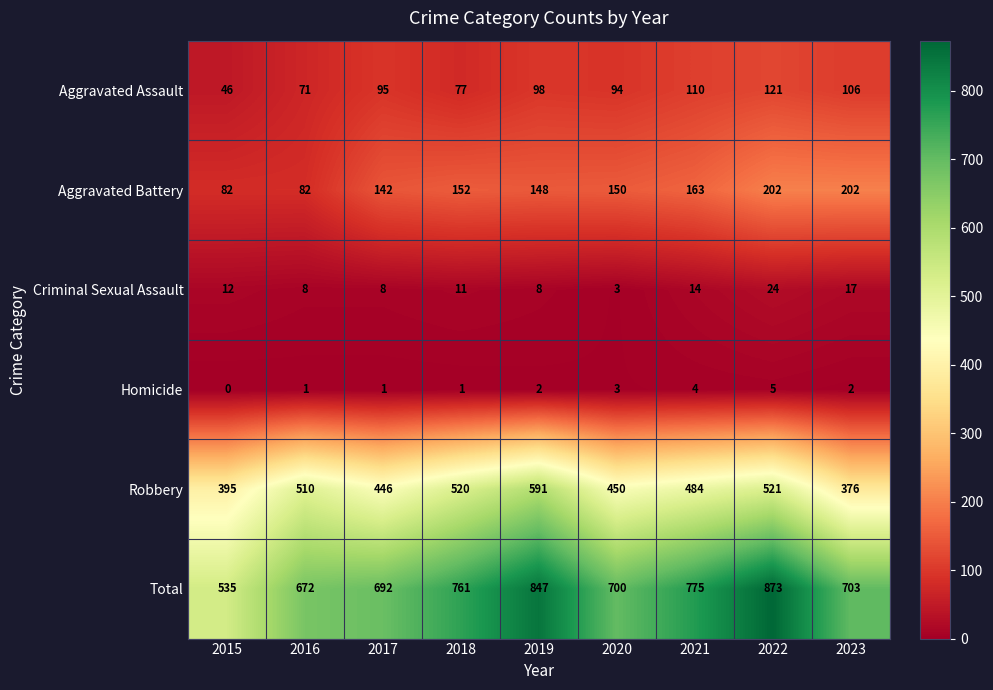

What is the maximum value shown in the chart?

873